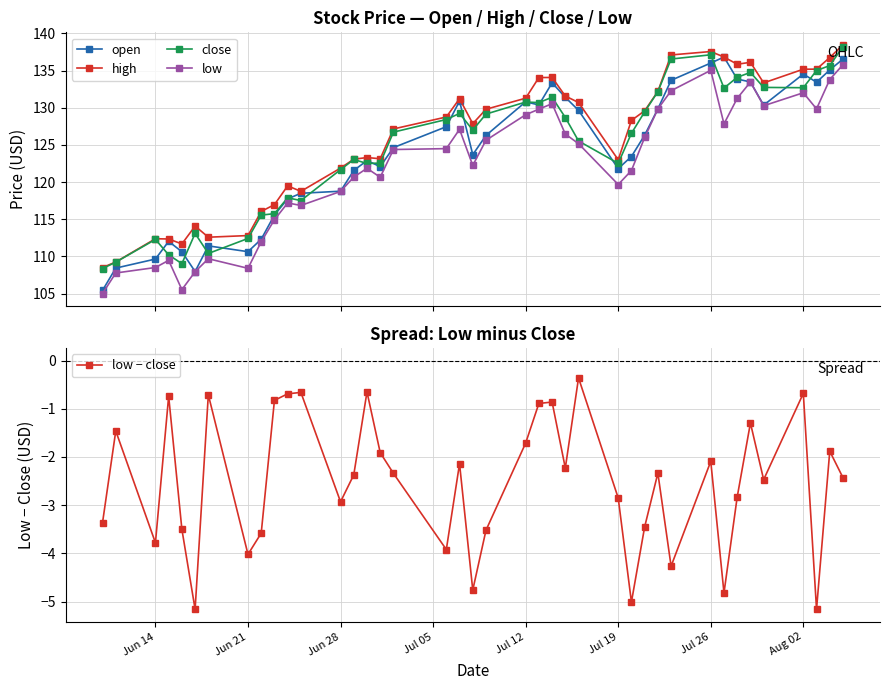

In close, how many points are higher than both neighbors (excluding endpoints)?

9